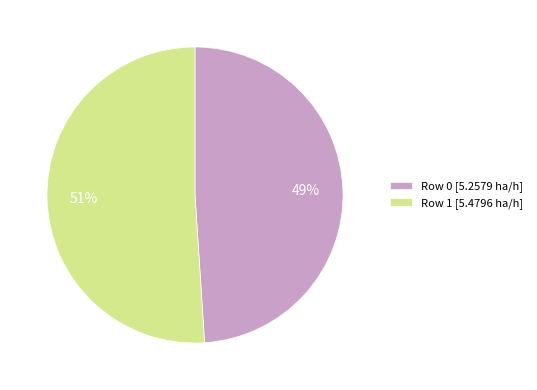

How many segments does this pie chart have?

2